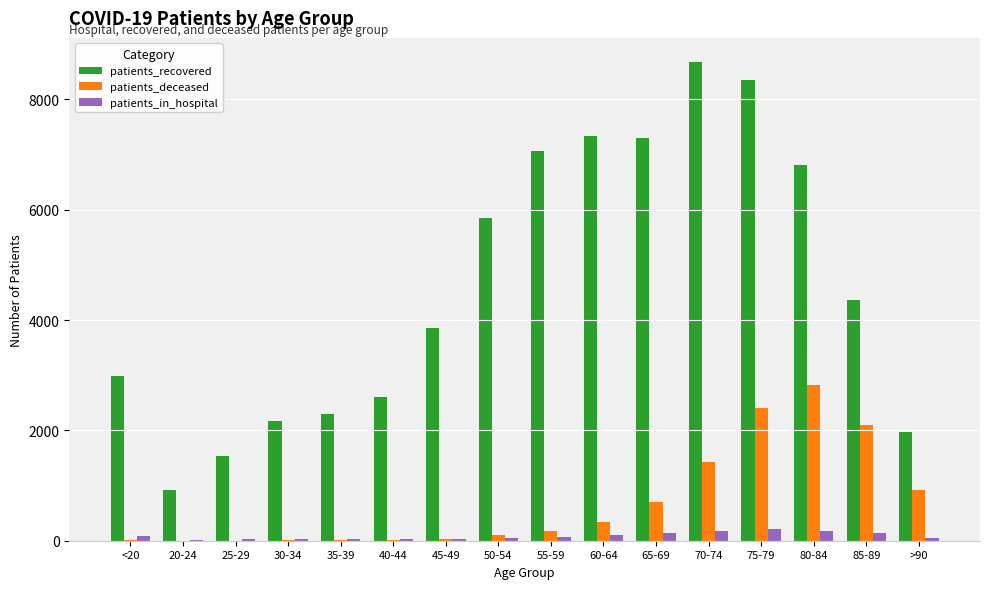

Which label corresponds to the largest value in the chart?

70-74